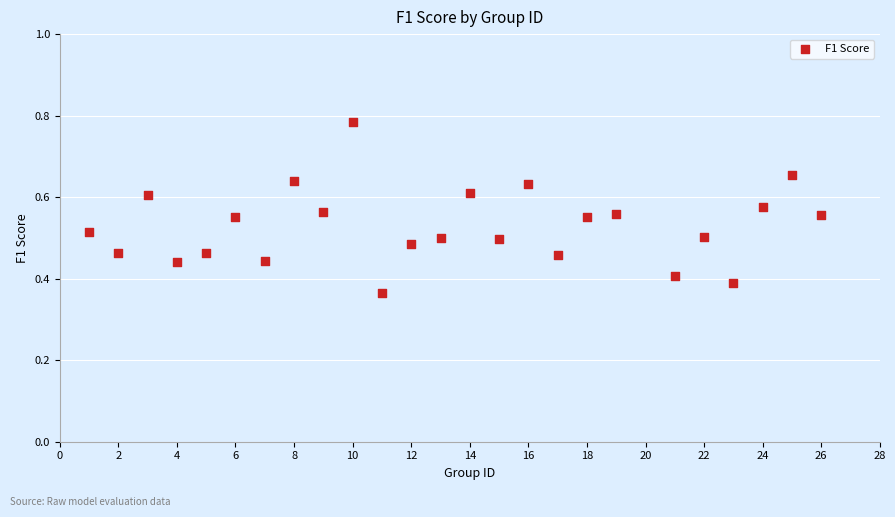

What is the range of X values (max minus min)?

25.0